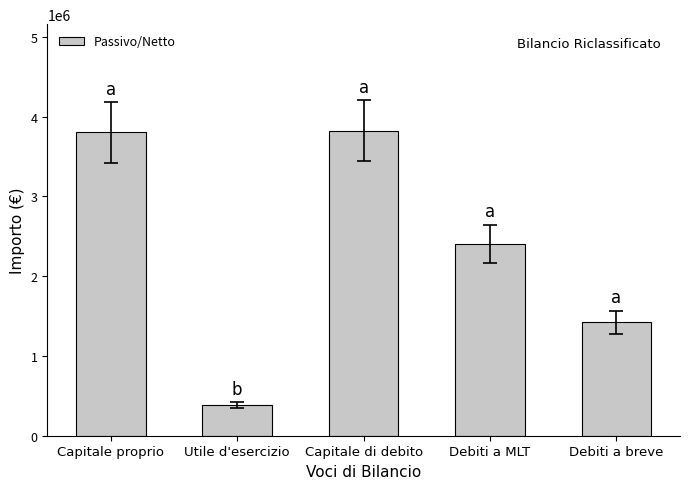

What is the ratio of the value at Capitale di debito to the value at Debiti a MLT?

1.6